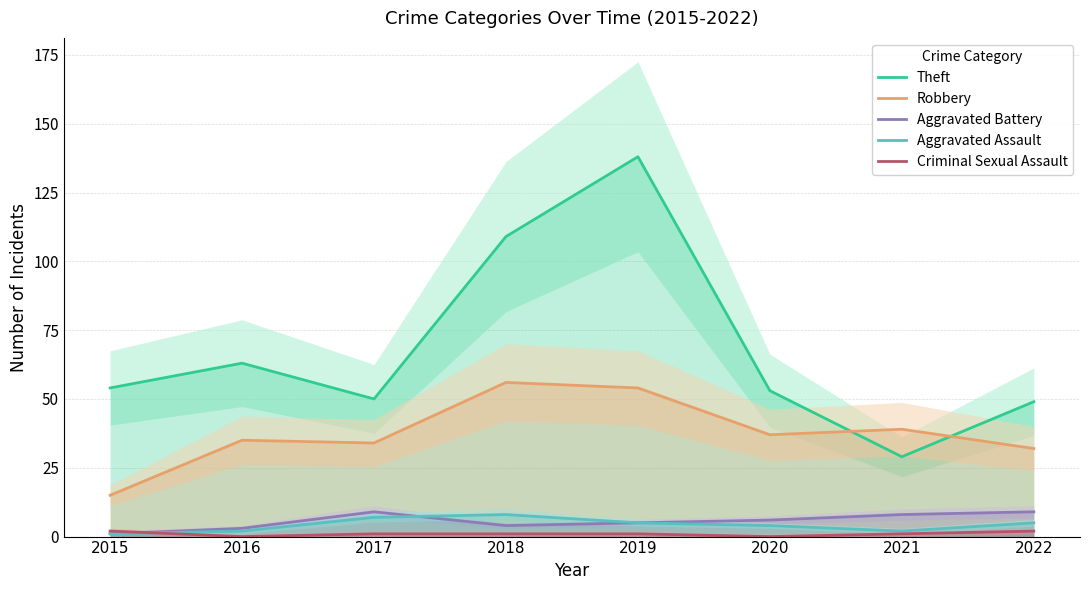

What is the sum of the Aggravated Battery values at 2016 and 2021?

11